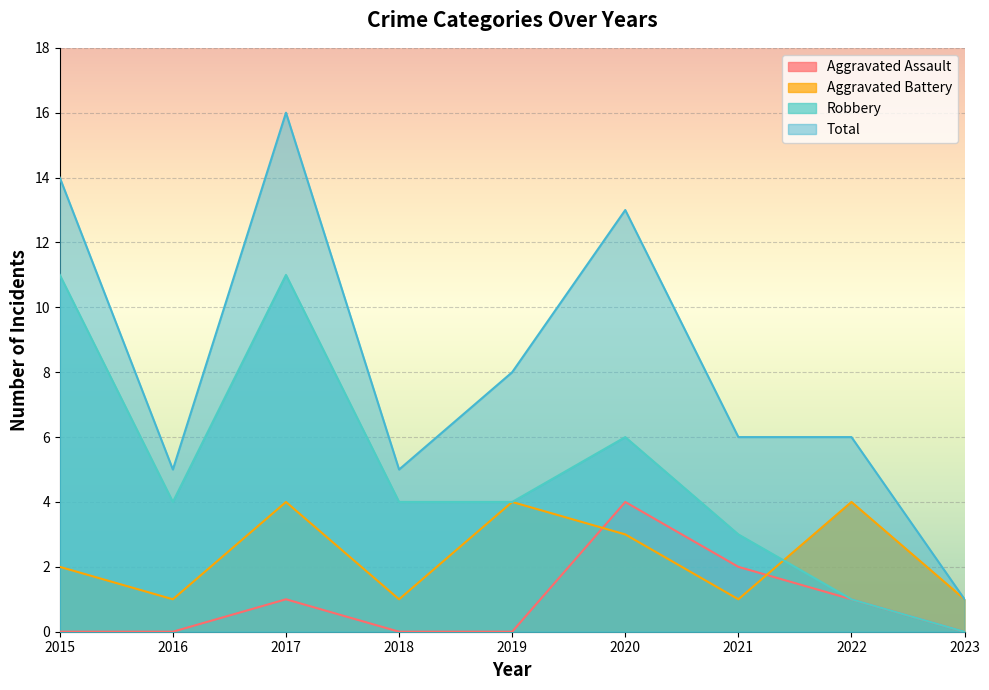

Reading left to right, transcribe all the data shown in this chart.

Aggravated Assault: 0	0	1	0	0	4	2	1	0
Aggravated Battery: 2	1	4	1	4	3	1	4	1
Robbery: 11	4	11	4	4	6	3	1	0
Total: 14	5	16	5	8	13	6	6	1